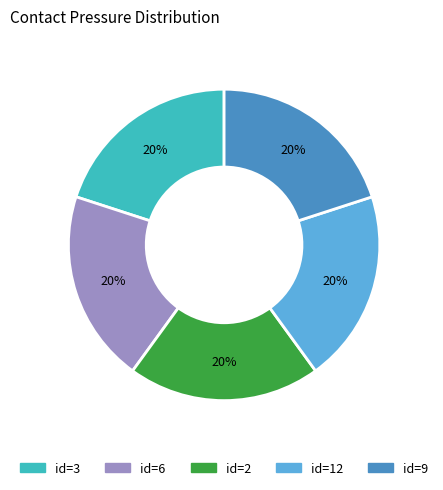

Is there a majority slice in this chart?

No